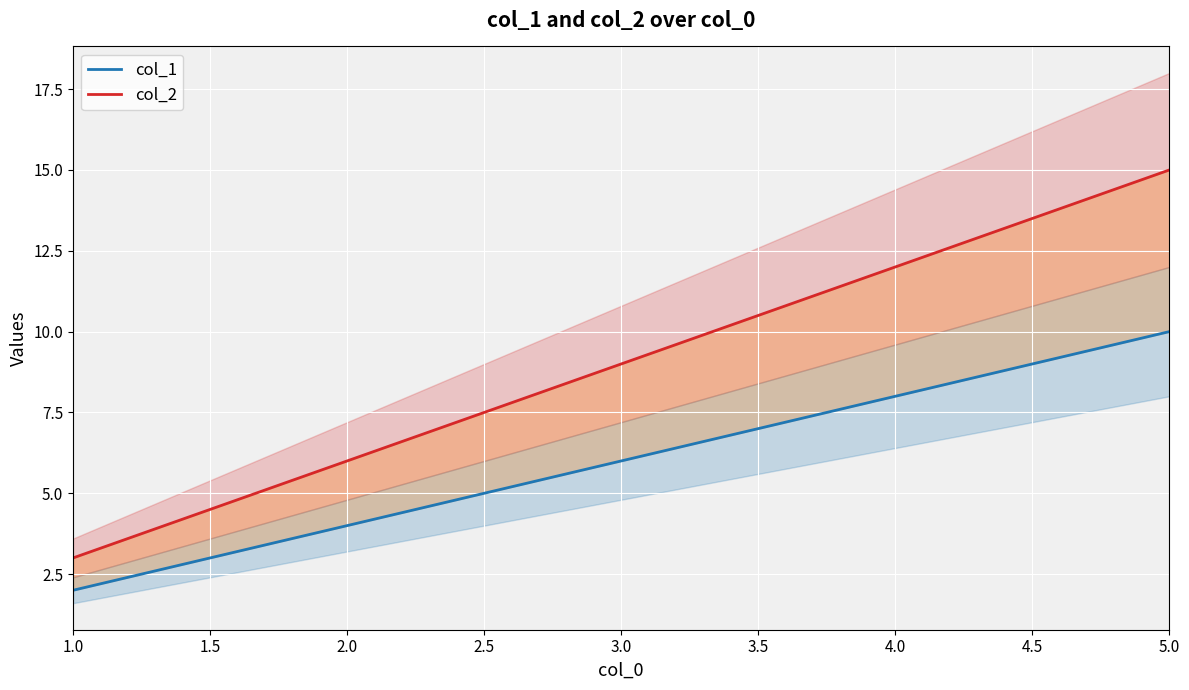

How many col_1 values are between 4 and 8?

3